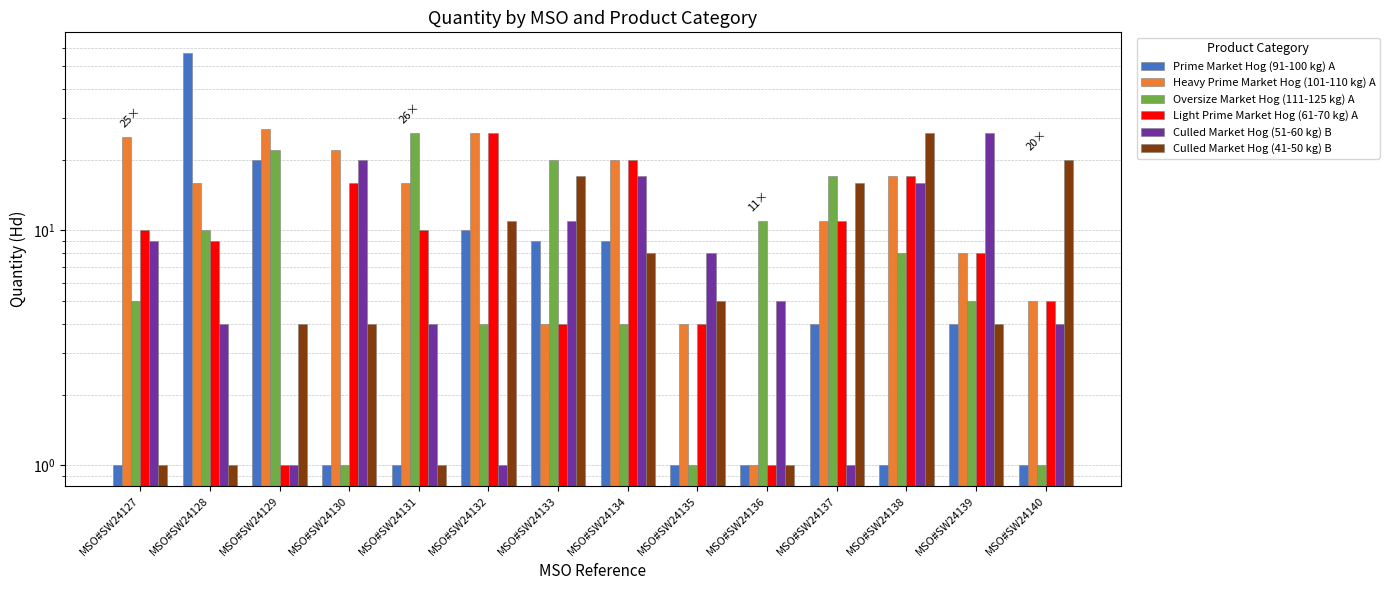

What is the greatest value displayed?

57